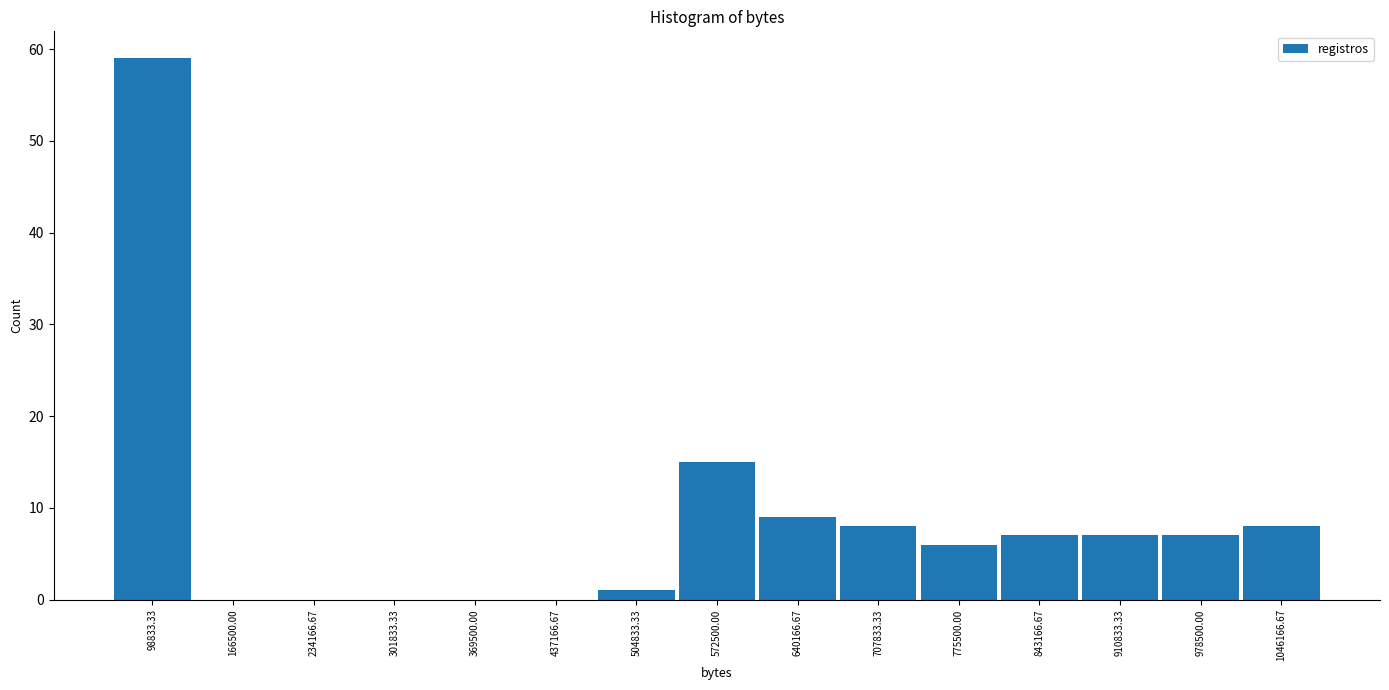

How tall is the bar that spans 610000 to 670000 on the x-axis? Neither the bar edges nor the heights are printed on the chart, so give them approximately, as read against the axes.

9